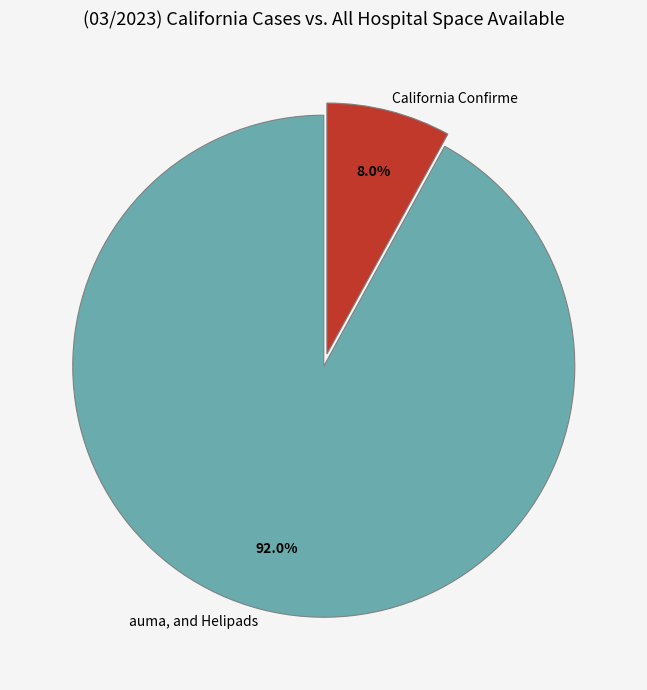

Is there a majority slice in this chart?

Yes